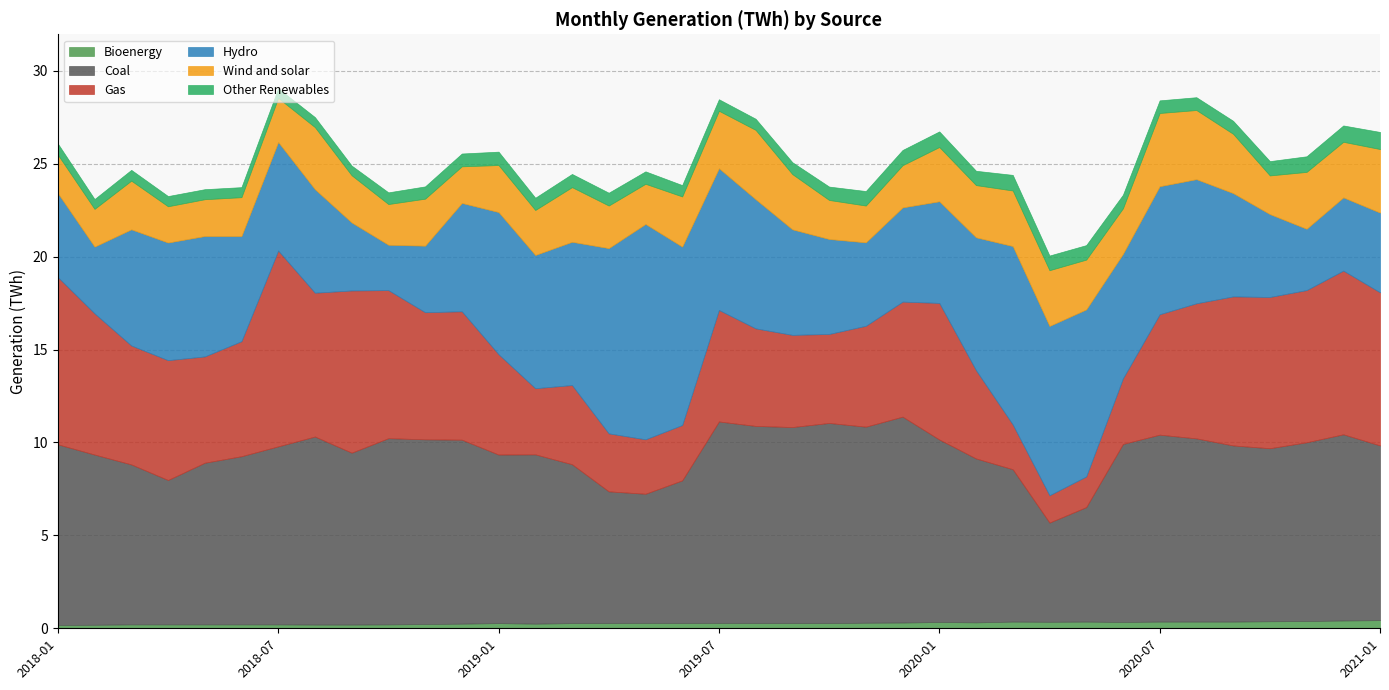

What is the highest value of the Bioenergy series?

0.4